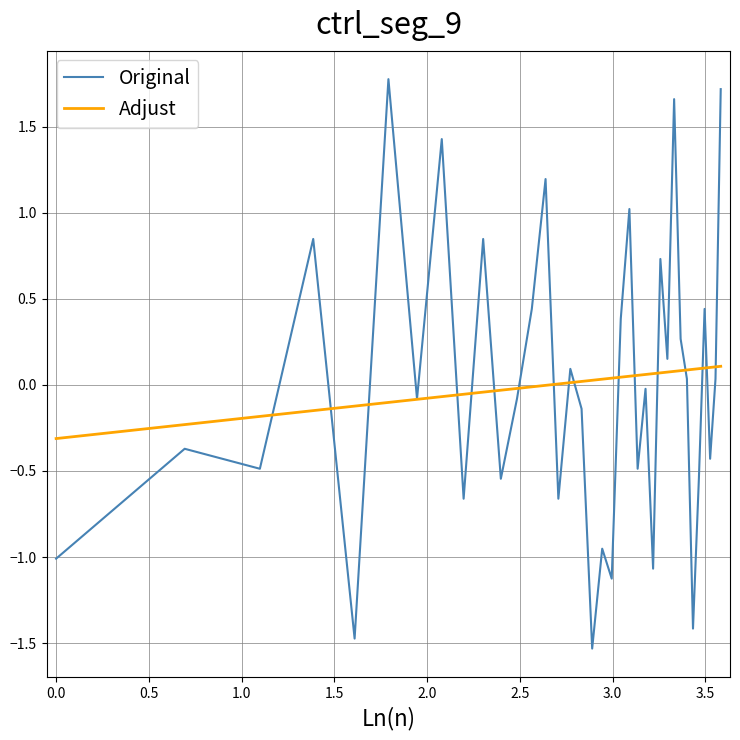

List the series in order of their peak value, lowest first.

Adjust, Original